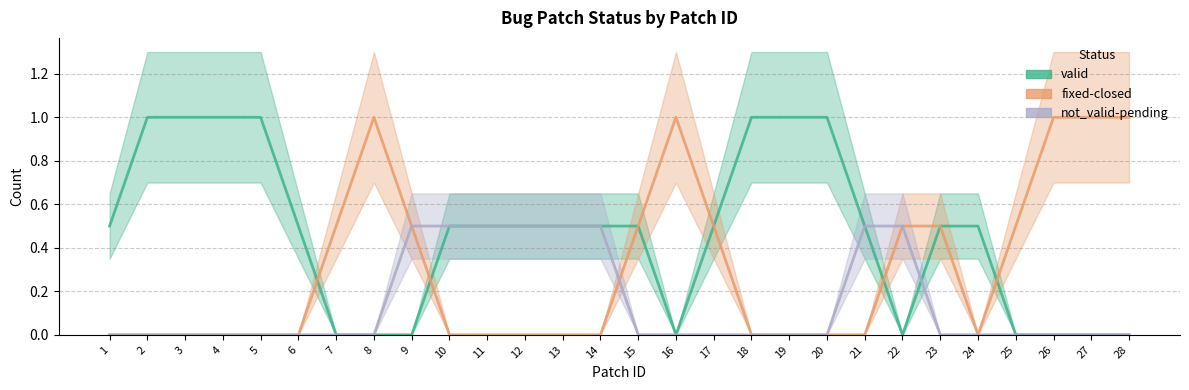

Where is the first local minimum for valid?

16